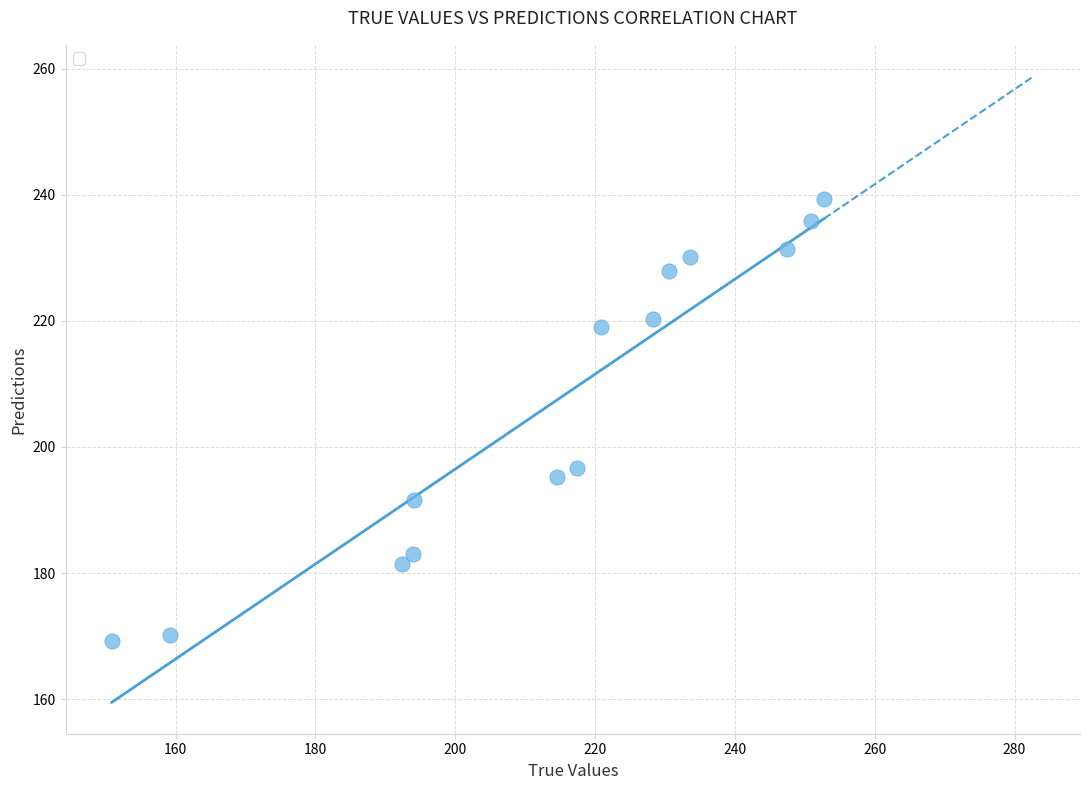

What Y value in the scatter plot is closest to 204?

196.7